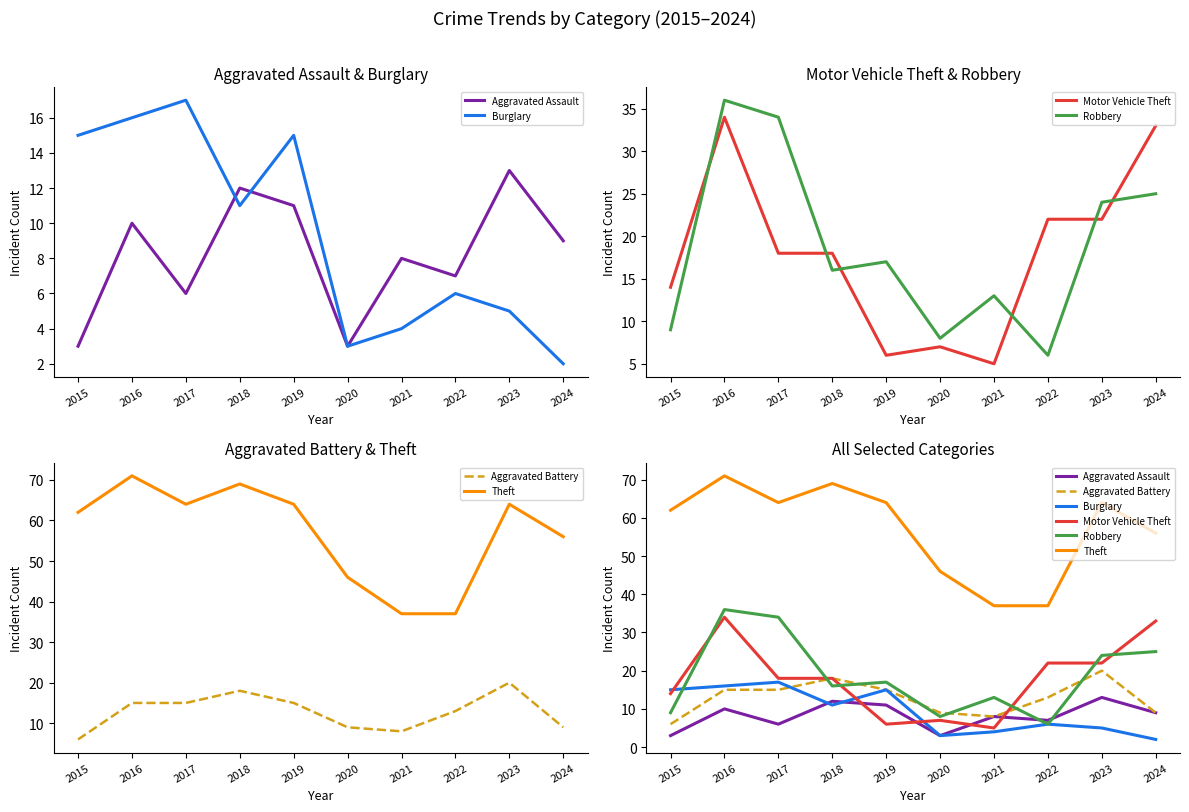

What is the total value across all series at 2020?

76